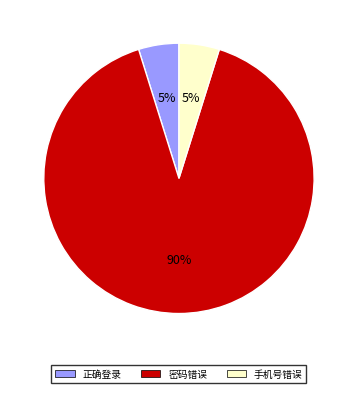

Which has a higher value, 手机号错误 or 密码错误?

密码错误